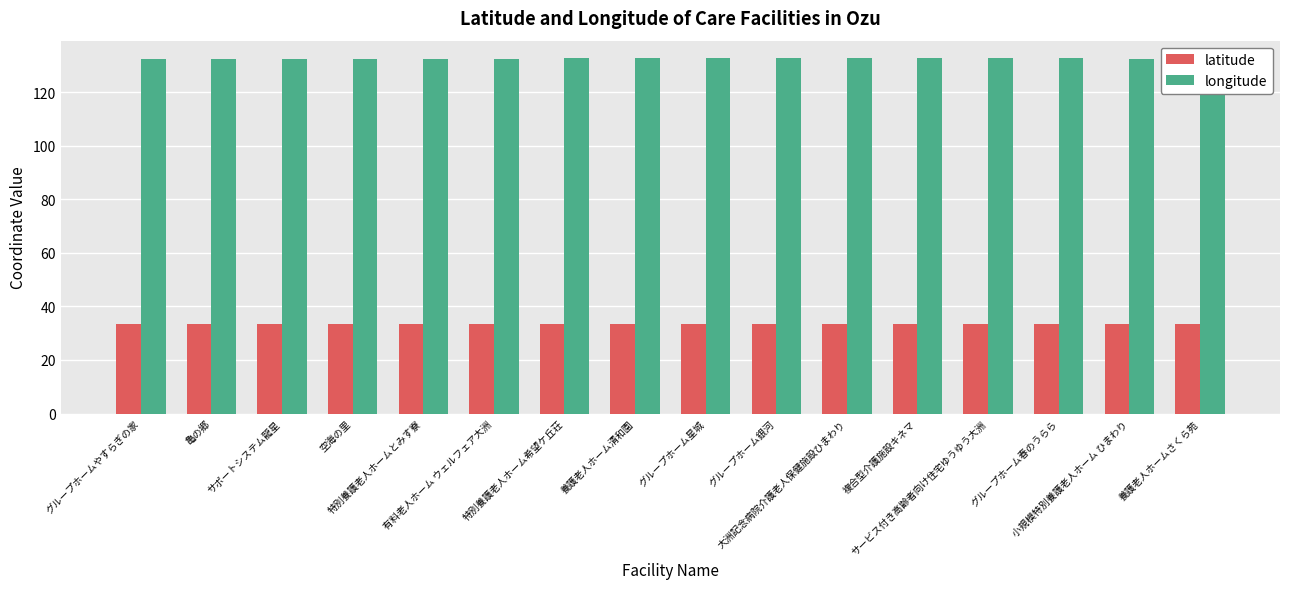

Which has a higher value, グループホーム春のうらら or 小規模特別養護老人ホーム ひまわり?

小規模特別養護老人ホーム ひまわり